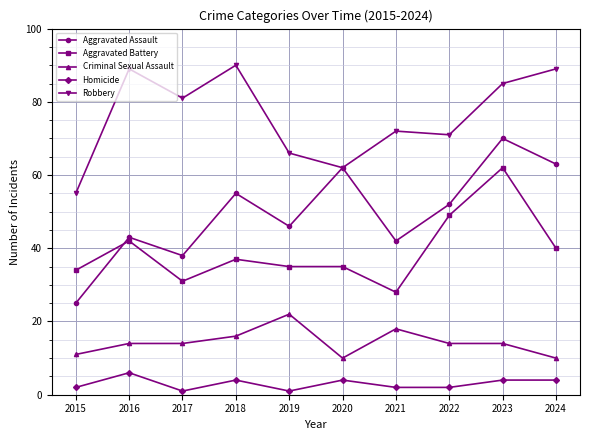

Where is the first local maximum for Homicide?

2016